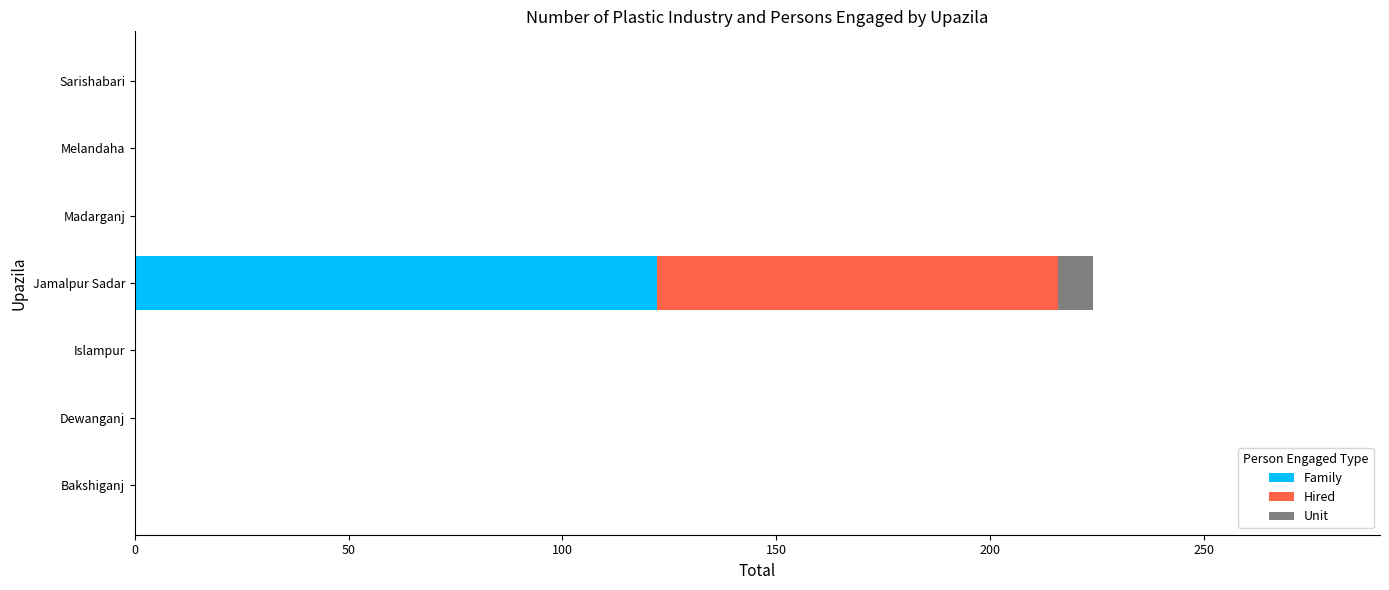

Is it true that Family equals 71 at Jamalpur Sadar?

False